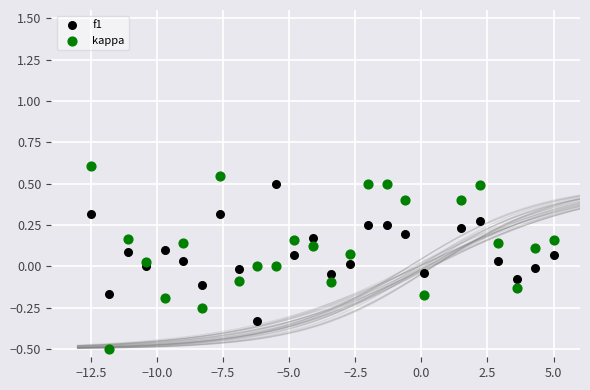

What is the X range (max minus min) for the scatter plot?

17.5